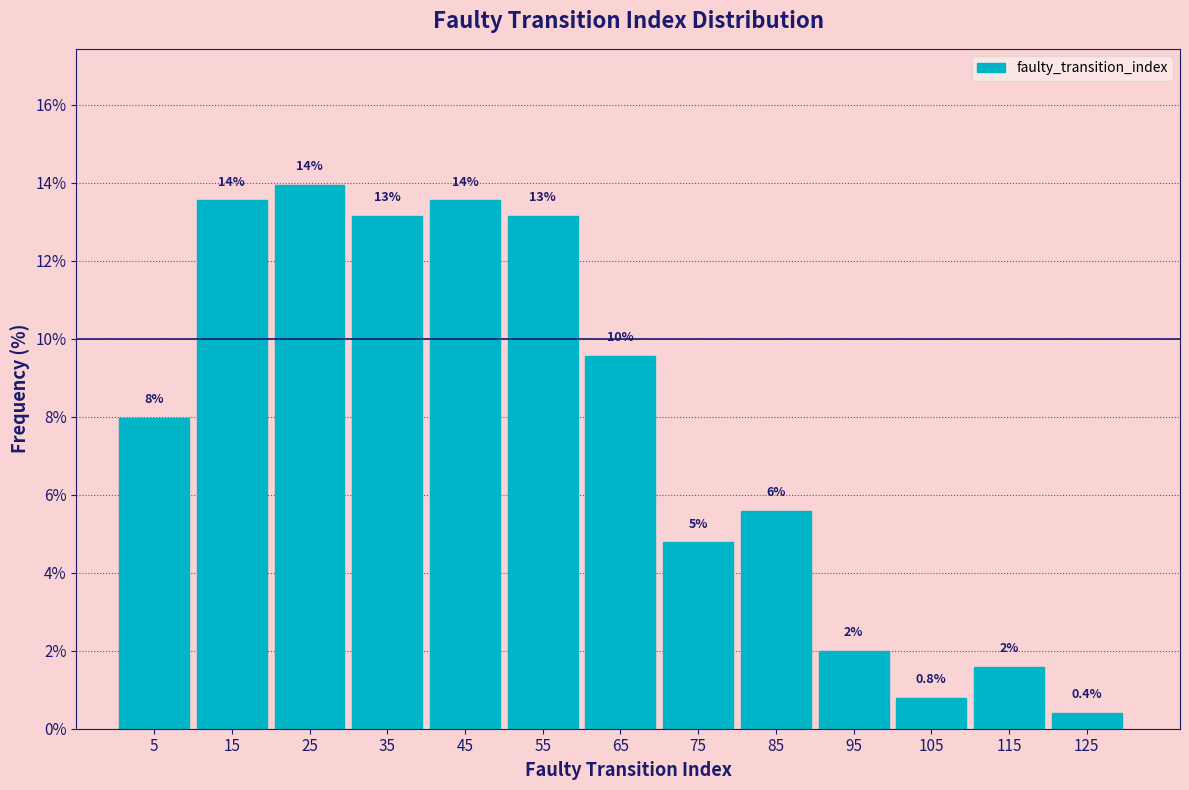

Over which range of the x-axis is the bar tallest?

20 to 30